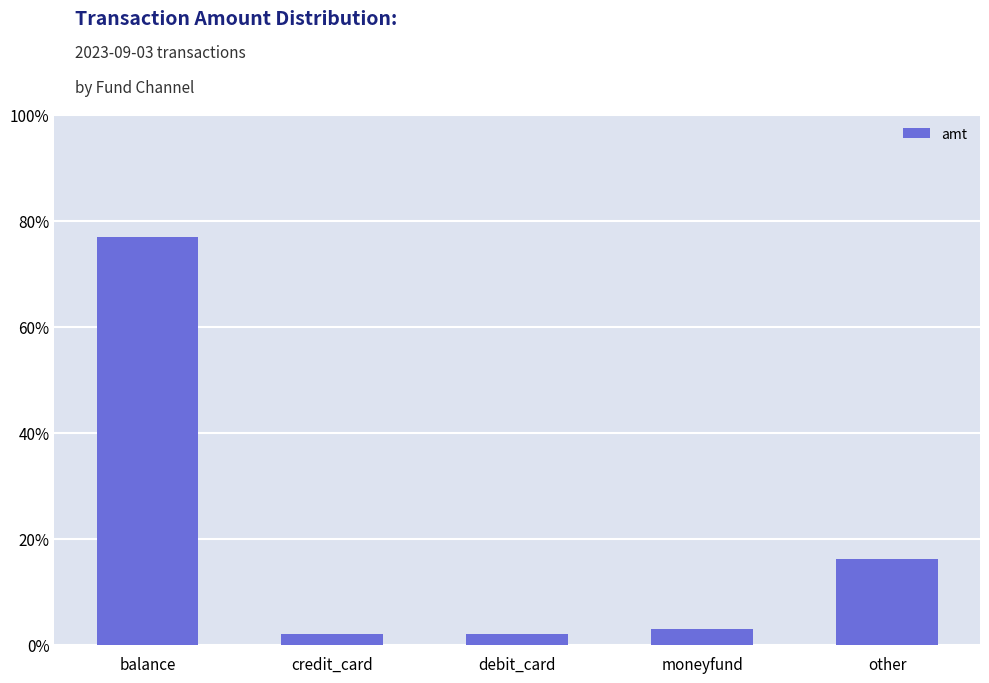

True or false: the data shows 28.3 at other.

False